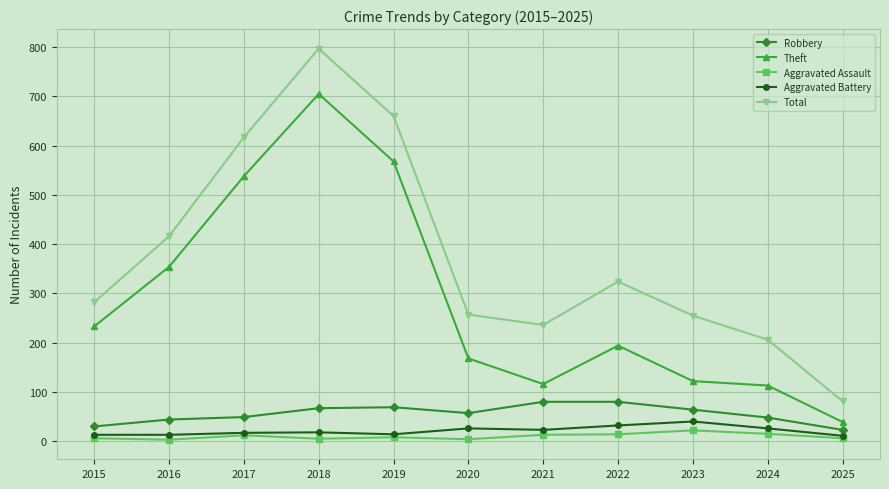

Where is Theft nearest to the value 372?

2016